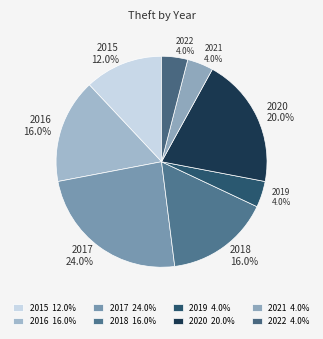

Does any single category account for the majority?

No